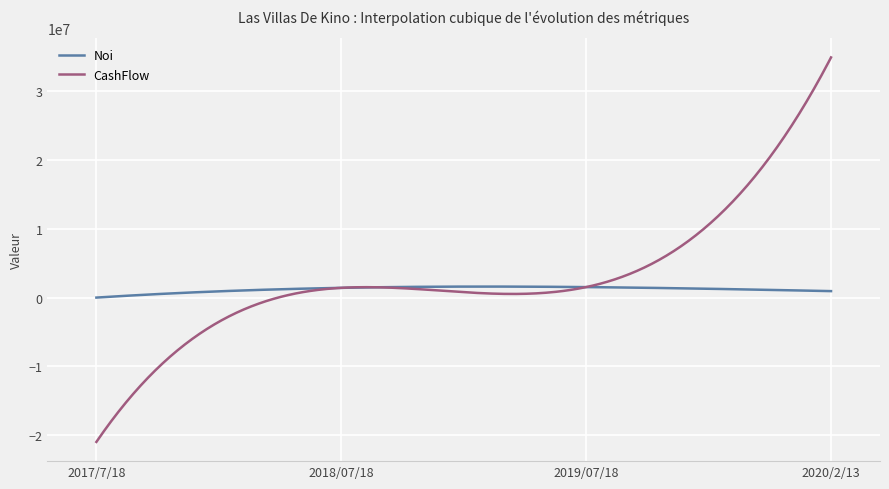

Which series has the widest spread of values?

CashFlow